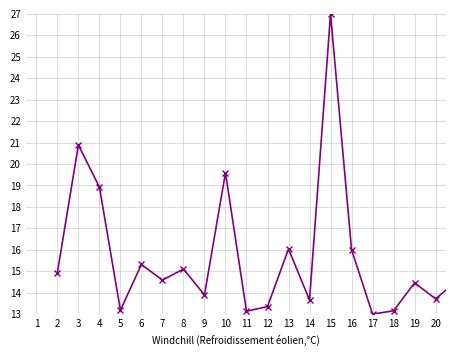

True or false: there are more than 0 points higher than both neighbors.

True